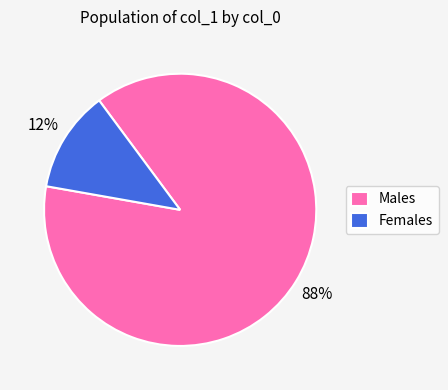

Is the sum of Females and Males greater than half?

Yes